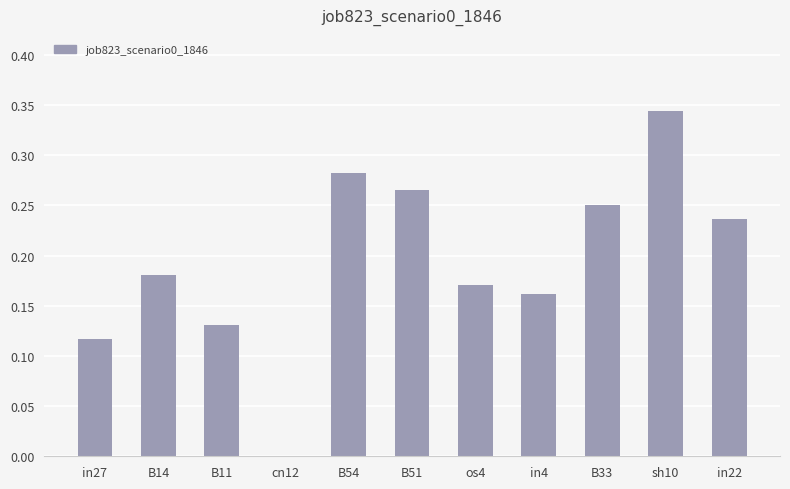

What is the sum of the values at B14 and sh10?

0.5